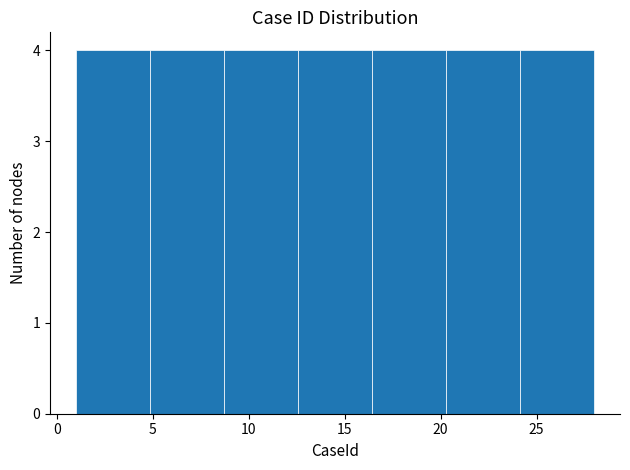

Reading left to right, transcribe this chart: for each bar, give the range it covers on the x-axis and its height. Neither the bar edges nor the heights are printed on the chart, so give them approximately, as read against the axes.

1.0 to 5.0: 4
5.0 to 8.5: 4
8.5 to 12.5: 4
12.5 to 16.5: 4
16.5 to 20.5: 4
20.5 to 24.0: 4
24.0 to 28.0: 4